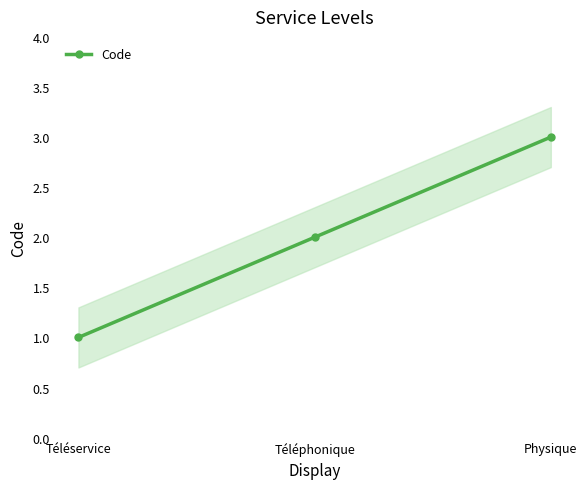

List the labels in order of value, largest first.

Physique, Téléphonique, Téléservice